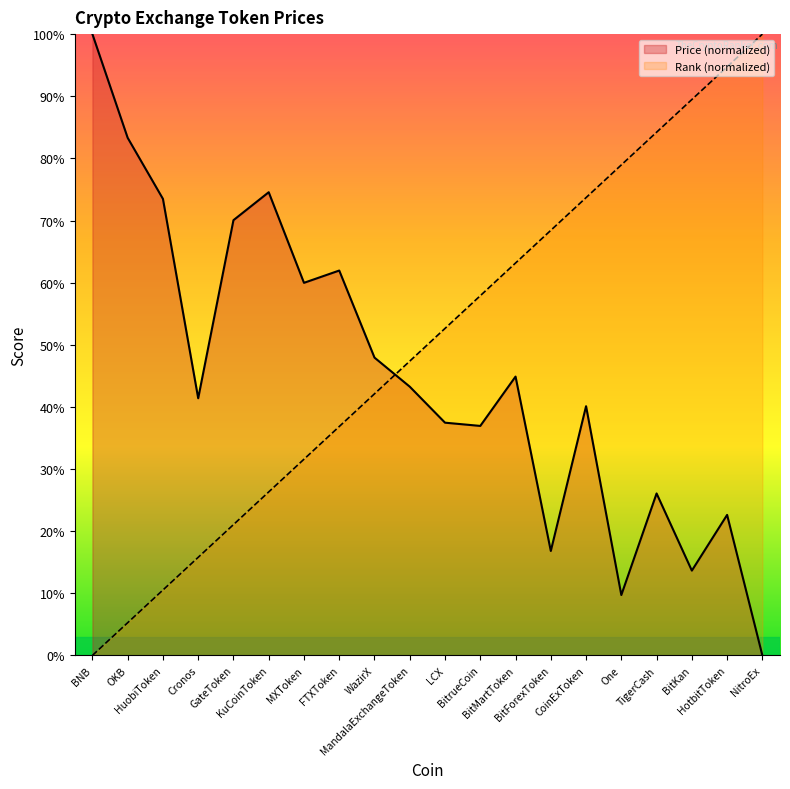

What is the change in value from OKB to BitForexToken?

+63.2